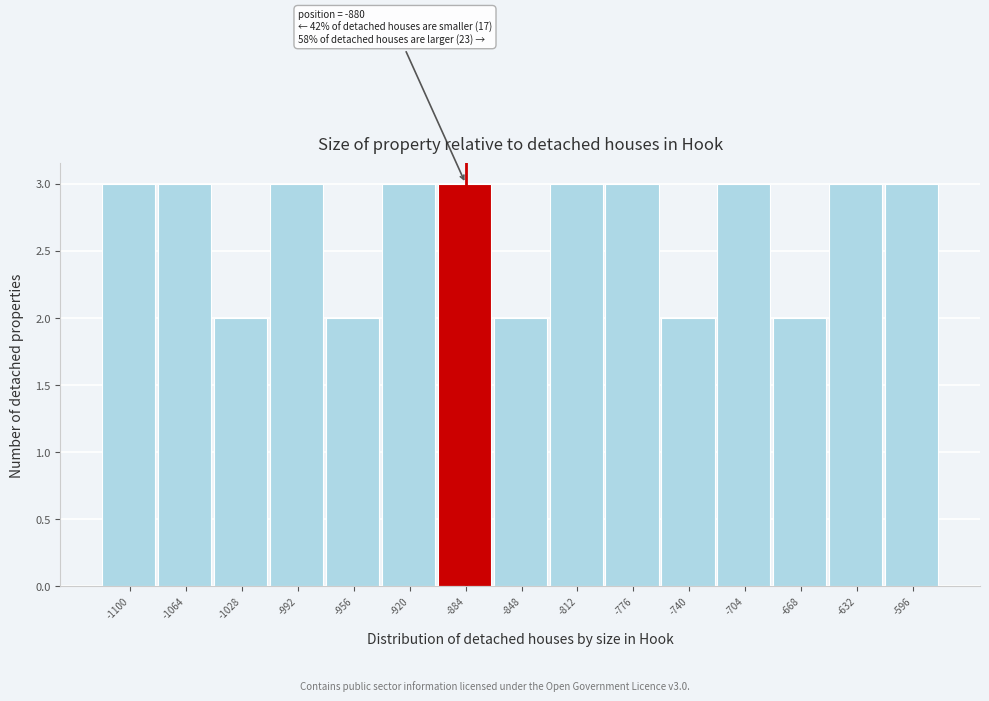

Reading left to right, list all the values displayed in this chart.

3	3	2	3	2	3	3	2	3	3	2	3	2	3	3